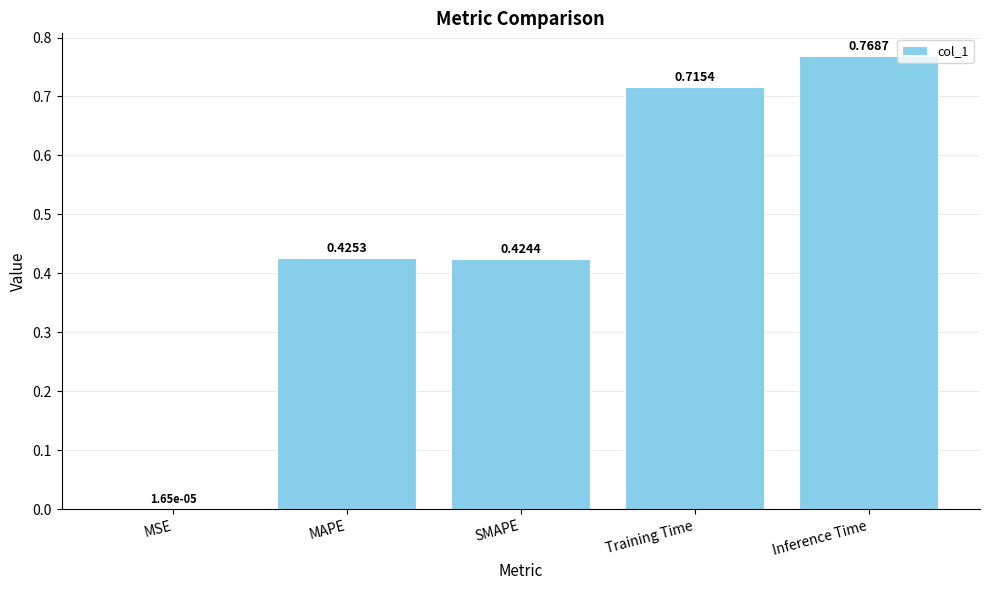

What is the change in value from MAPE to Inference Time?

+0.3